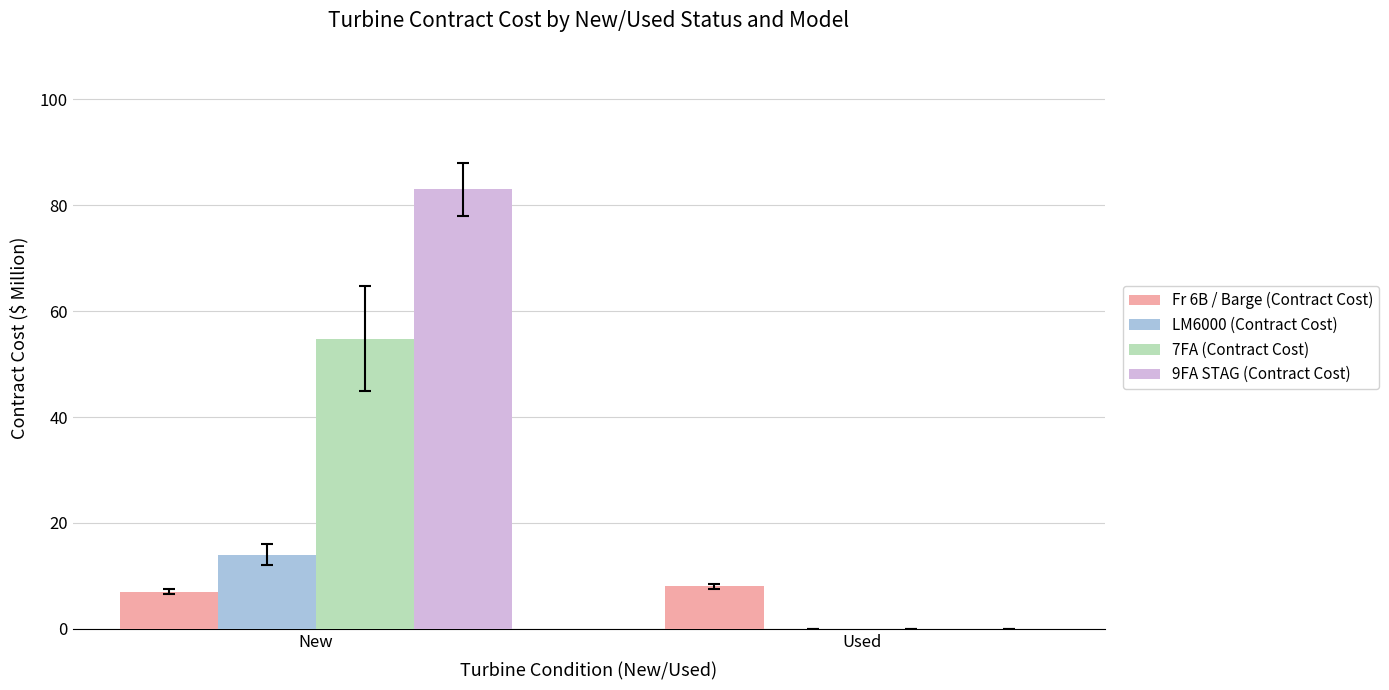

Is it true that LM6000 (Contract Cost) equals 14.0 at New?

True